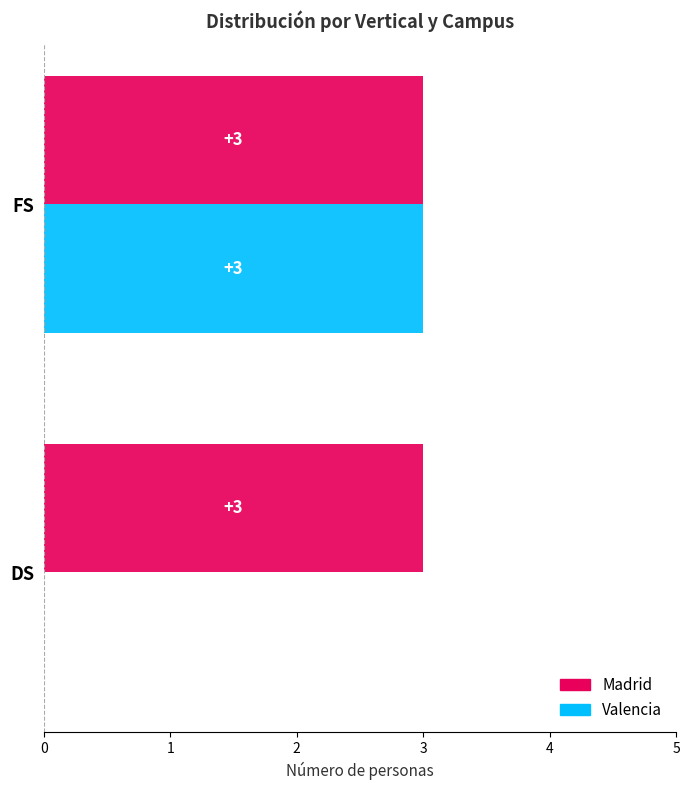

Is it true that Madrid equals 1 at FS?

False